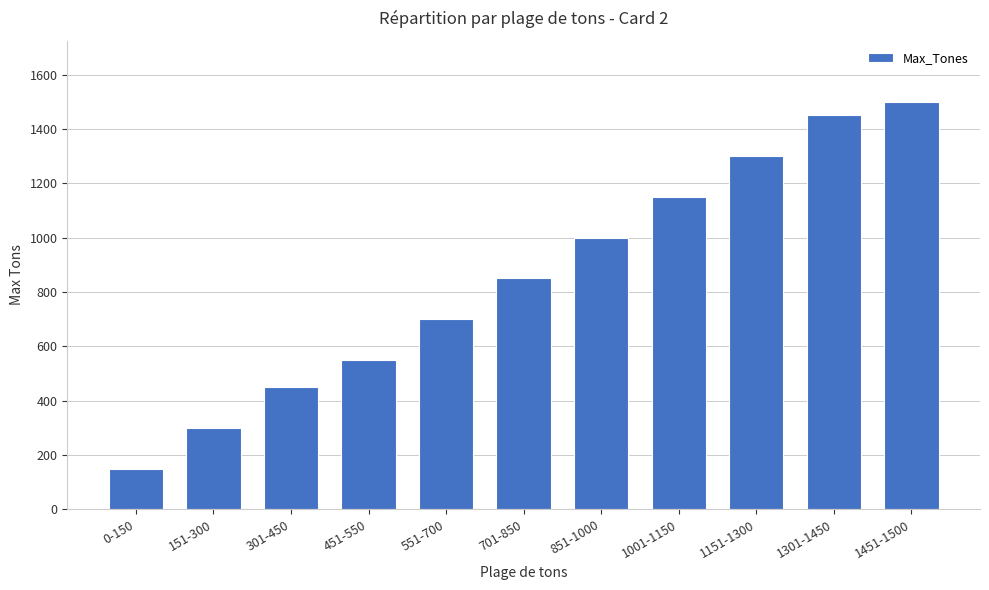

Where is the data nearest to the value 825?

701-850